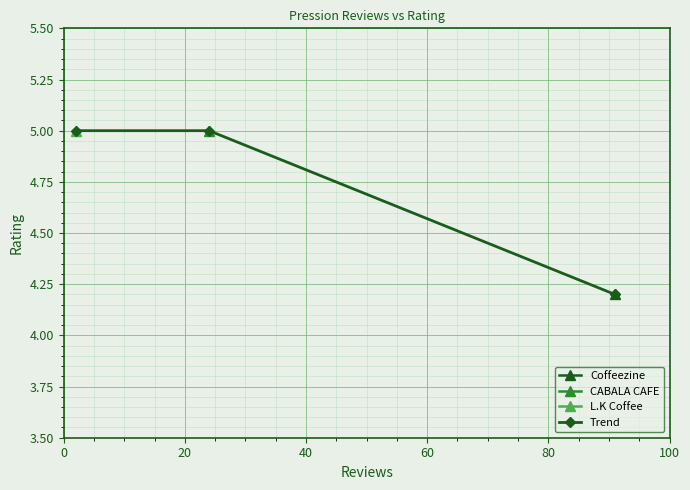

What is the minimum value for Trend?

4.2